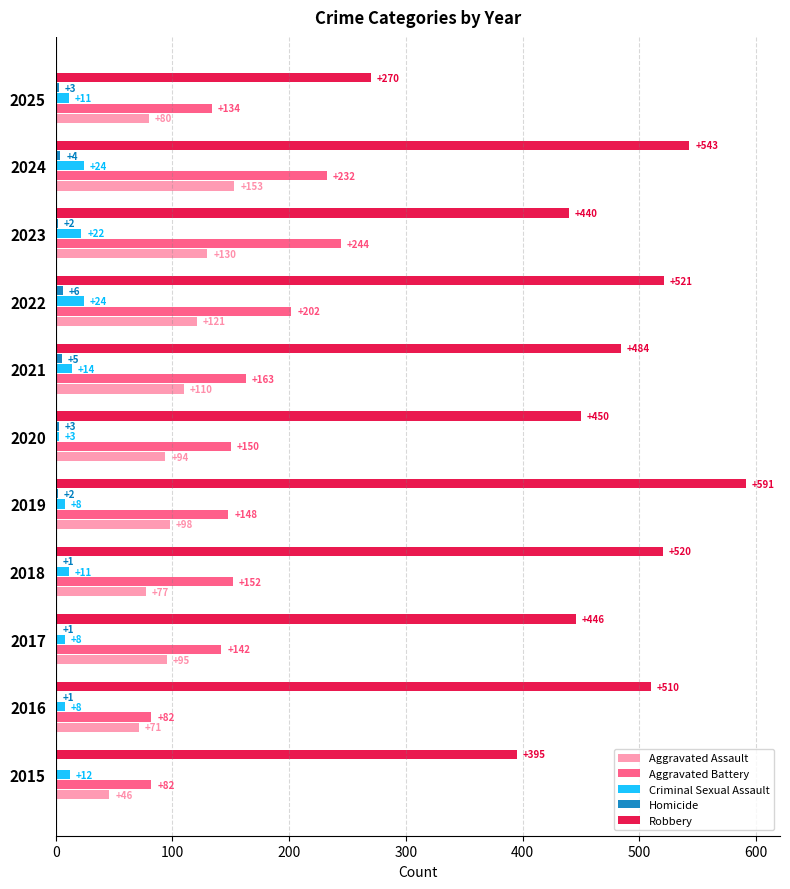

At which label is Aggravated Assault closest to 99?

2019